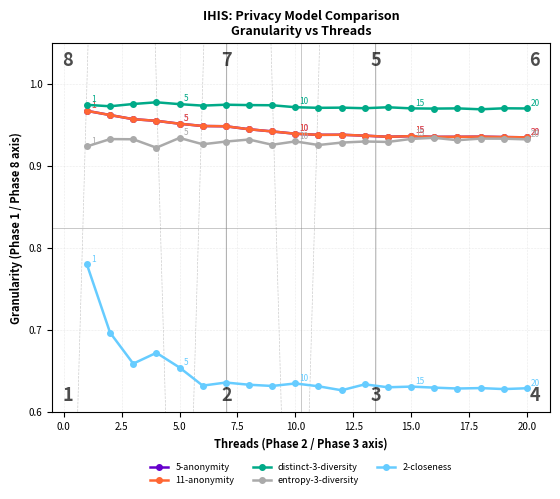

Does the chart have visible grid lines?

Yes